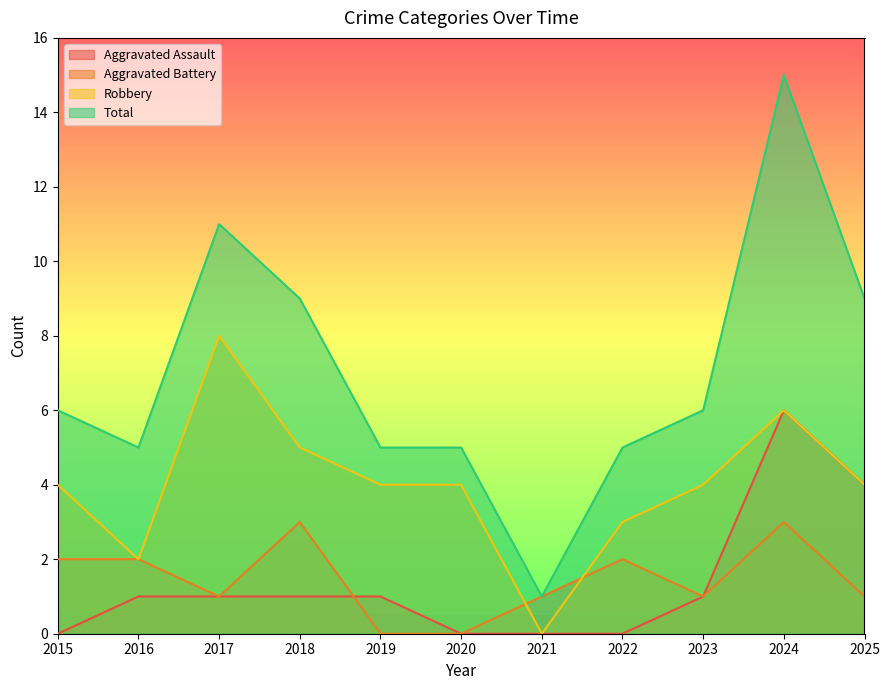

What is the highest value of the Robbery series?

8